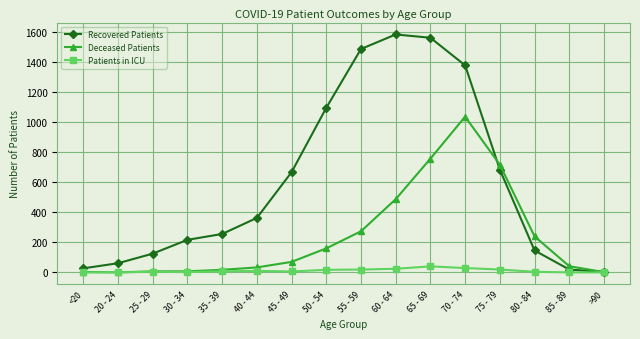

At 75 - 79, list the series in order from smallest to largest.

Patients in ICU, Recovered Patients, Deceased Patients